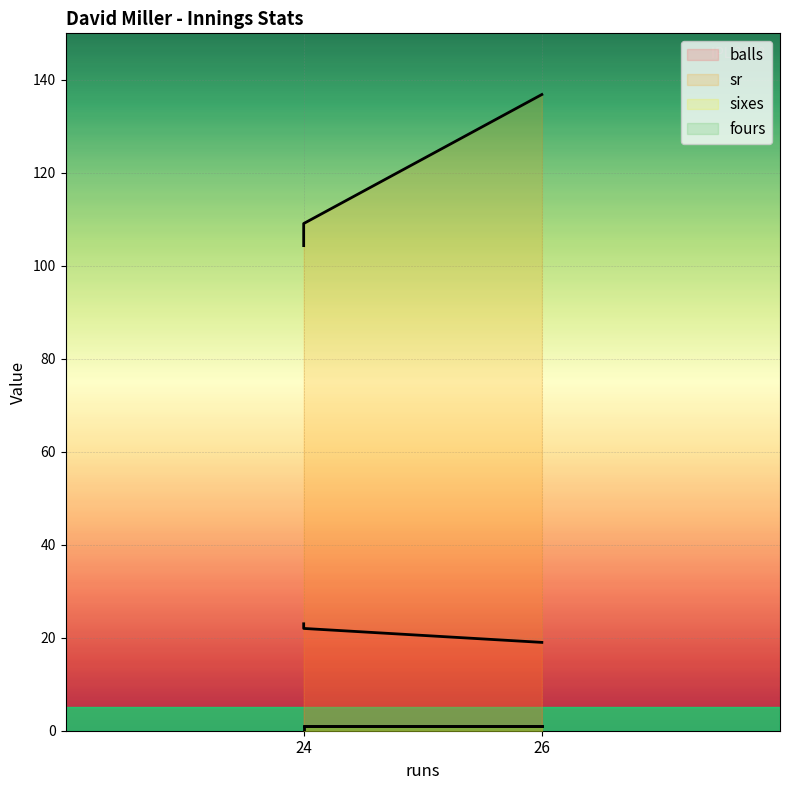

How many lines are shown in the chart?

3